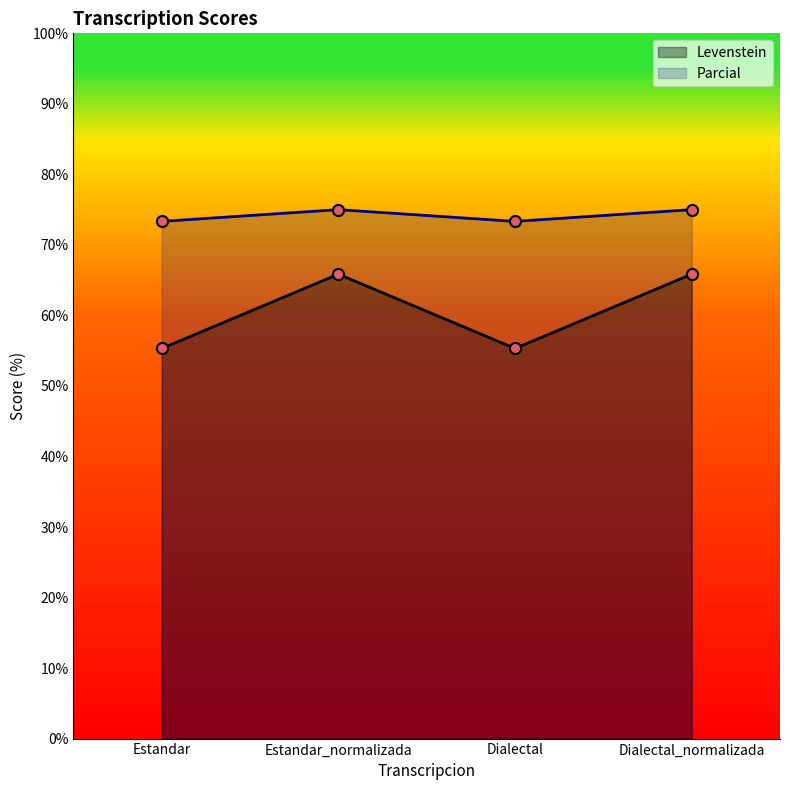

True or false: Parcial and Levenstein cross at least once.

False